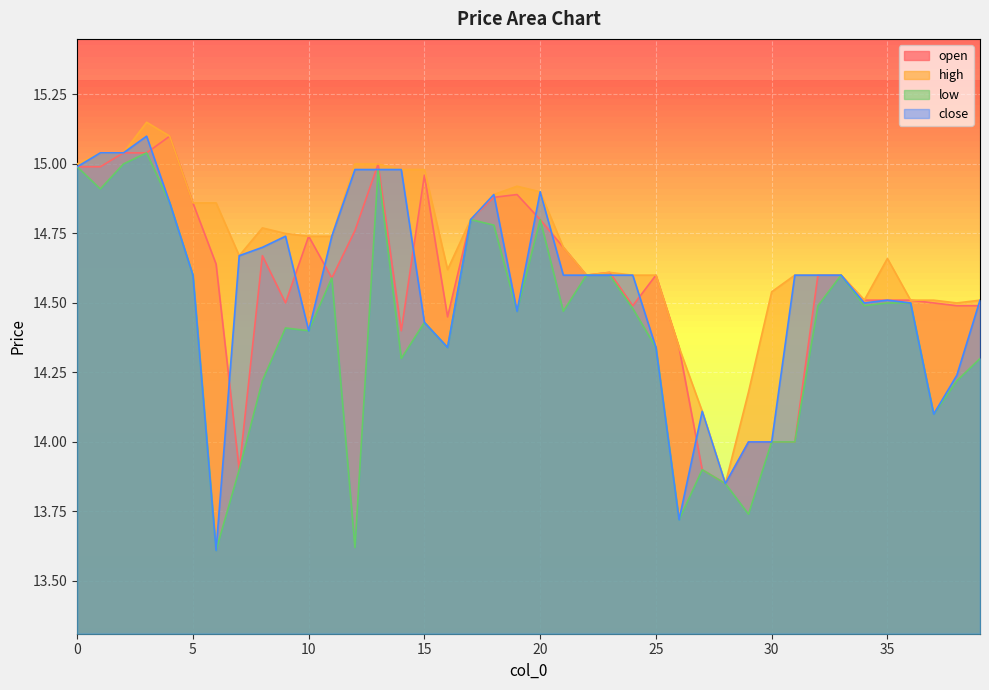

Reading left to right, transcribe all the data shown in this chart.

open: 0=15.0	1=15.0	2=15.0	3=15.0	4=15.1	5=14.9	6=14.6	7=13.9	8=14.7	9=14.5	10=14.7	11=14.6	12=14.8	13=15.0	14=14.4	15=15.0	16=14.4	17=14.8	18=14.9	19=14.9	20=14.8	21=14.7	22=14.6	23=14.6	24=14.5	25=14.6	26=14.3	27=13.9	28=13.8	29=14.0	30=14.0	31=14.0	32=14.6	33=14.6	34=14.5	35=14.5	36=14.5	37=14.5	38=14.5	39=14.5
high: 0=15.0	1=15.0	2=15.0	3=15.2	4=15.1	5=14.9	6=14.9	7=14.7	8=14.8	9=14.8	10=14.7	11=14.7	12=15.0	13=15.0	14=15.0	15=15.0	16=14.6	17=14.8	18=14.9	19=14.9	20=14.9	21=14.7	22=14.6	23=14.6	24=14.6	25=14.6	26=14.3	27=14.1	28=13.8	29=14.2	30=14.5	31=14.6	32=14.6	33=14.6	34=14.5	35=14.7	36=14.5	37=14.5	38=14.5	39=14.5
low: 0=15.0	1=14.9	2=15.0	3=15.0	4=14.9	5=14.6	6=13.6	7=13.9	8=14.2	9=14.4	10=14.4	11=14.6	12=13.6	13=15.0	14=14.3	15=14.4	16=14.3	17=14.8	18=14.8	19=14.5	20=14.8	21=14.5	22=14.6	23=14.6	24=14.5	25=14.3	26=13.7	27=13.9	28=13.8	29=13.7	30=14.0	31=14.0	32=14.5	33=14.6	34=14.5	35=14.5	36=14.5	37=14.1	38=14.2	39=14.3
close: 0=15.0	1=15.0	2=15.0	3=15.1	4=14.9	5=14.6	6=13.6	7=14.7	8=14.7	9=14.7	10=14.4	11=14.7	12=15.0	13=15.0	14=15.0	15=14.4	16=14.3	17=14.8	18=14.9	19=14.5	20=14.9	21=14.6	22=14.6	23=14.6	24=14.6	25=14.3	26=13.7	27=14.1	28=13.8	29=14.0	30=14.0	31=14.6	32=14.6	33=14.6	34=14.5	35=14.5	36=14.5	37=14.1	38=14.2	39=14.5